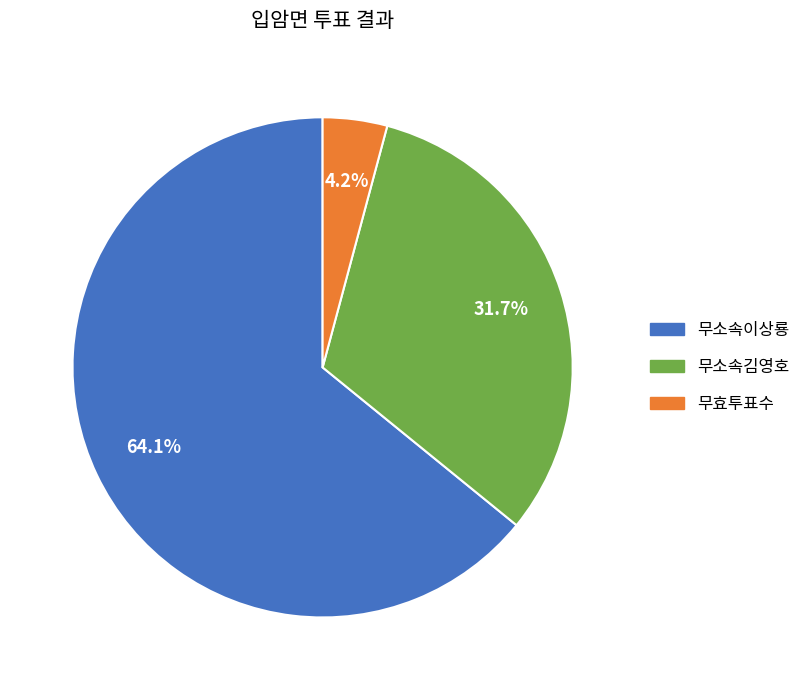

Which has a higher value, 무소속이상룡 or 무소속김영호?

무소속이상룡